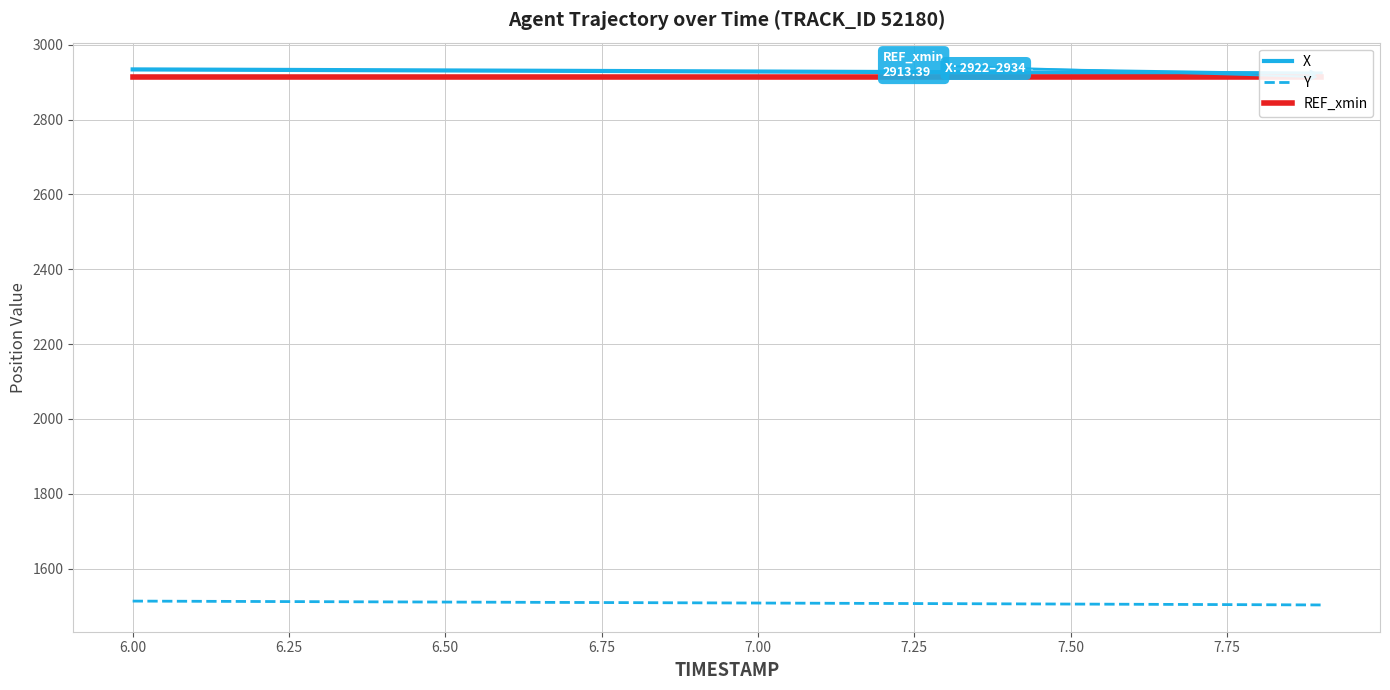

True or false: Y has more than 1 points higher than both neighbors.

False